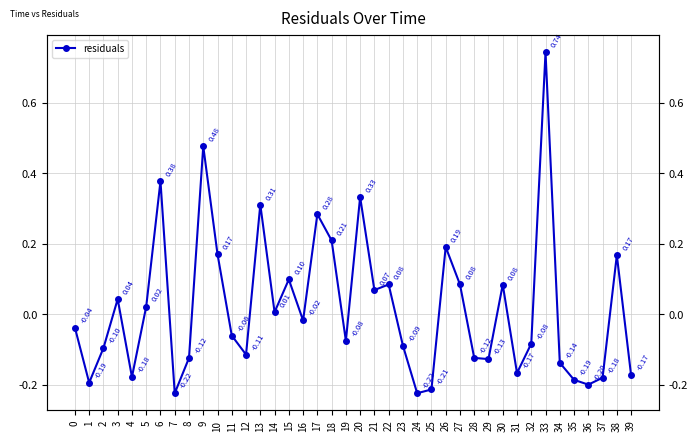

What is the maximum value shown in the chart?

0.7